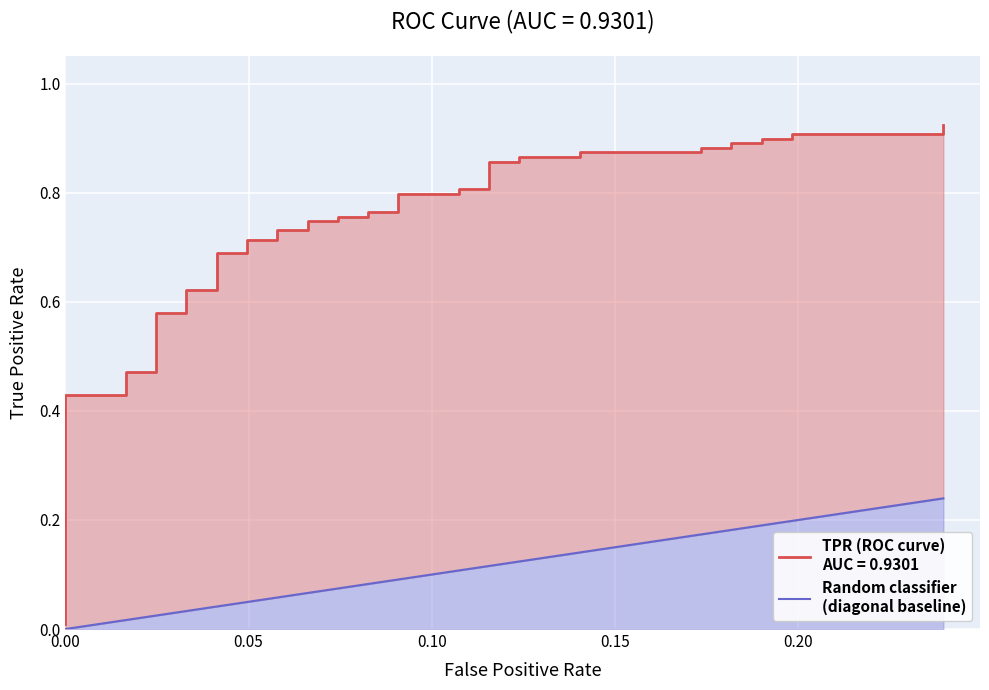

How many categories are shown in the chart?

40